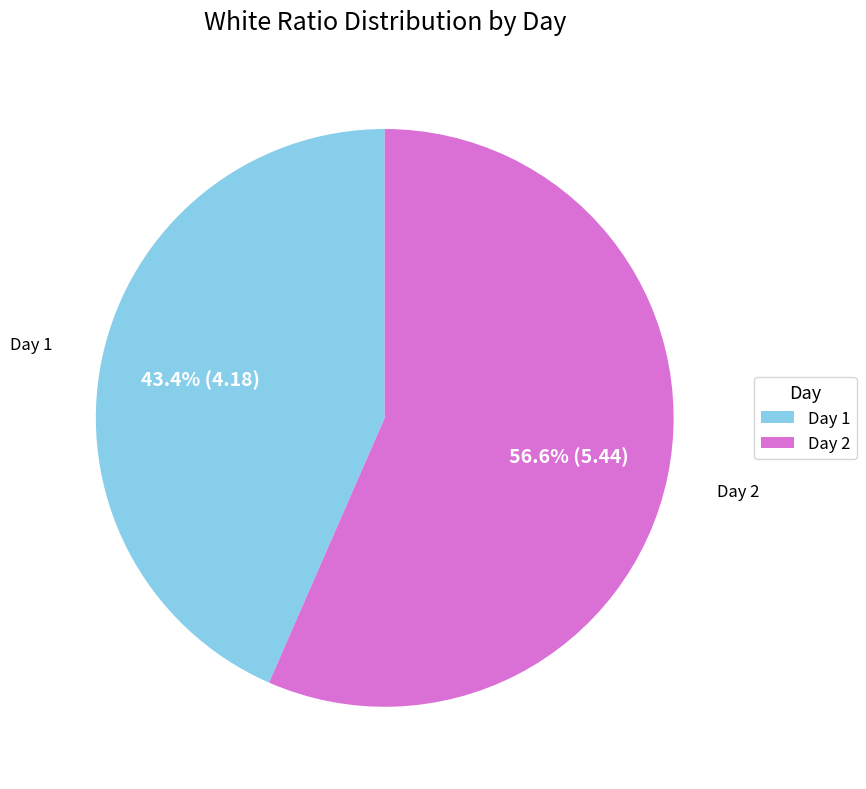

What is the largest slice in the pie chart?

Day 2